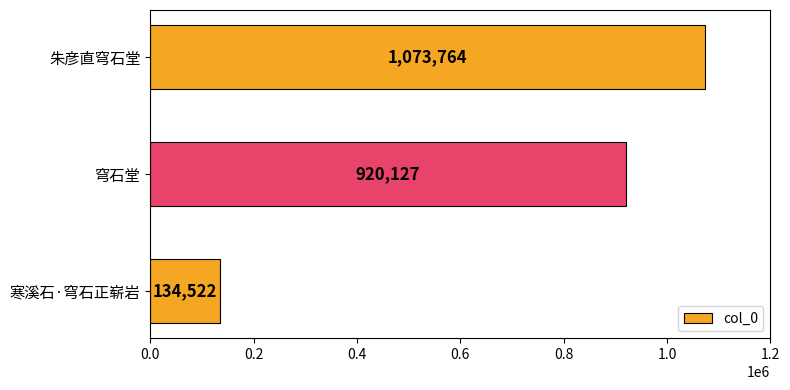

Reading bottom to top, list all the values displayed in this chart.

134522	920127	1073764